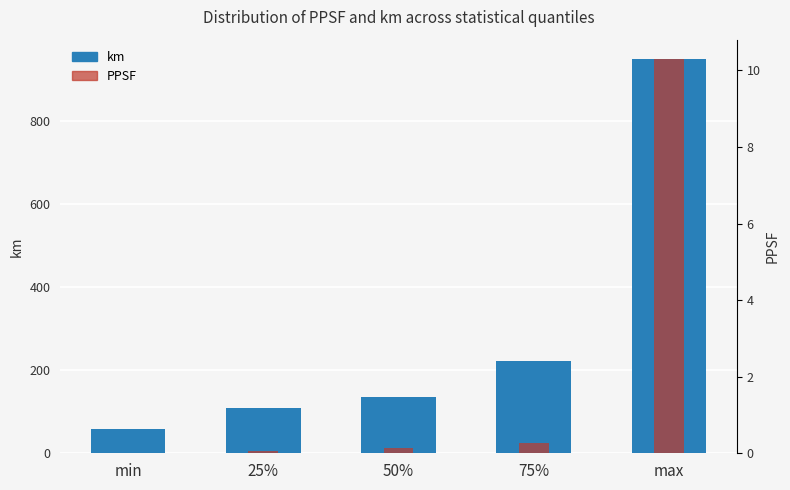

At min, list the series in order from largest to smallest.

km, PPSF